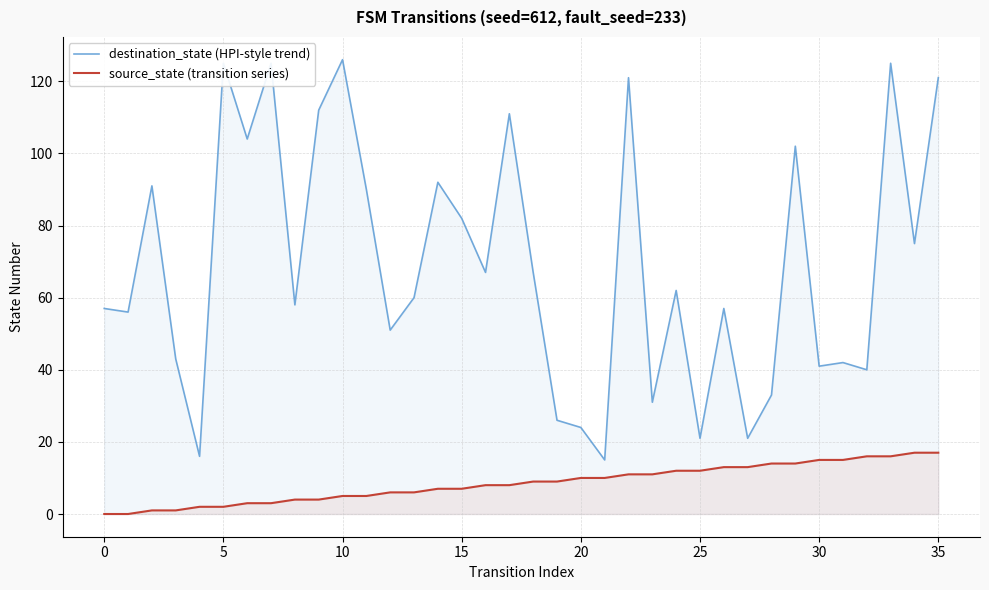

True or false: source_state (transition series) and destination_state (HPI-style trend) intersect in this chart.

False